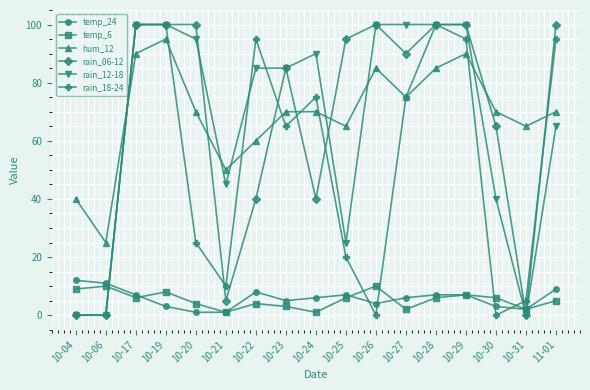

Which series changed the most between 10-04 and 11-01?

rain_06-12